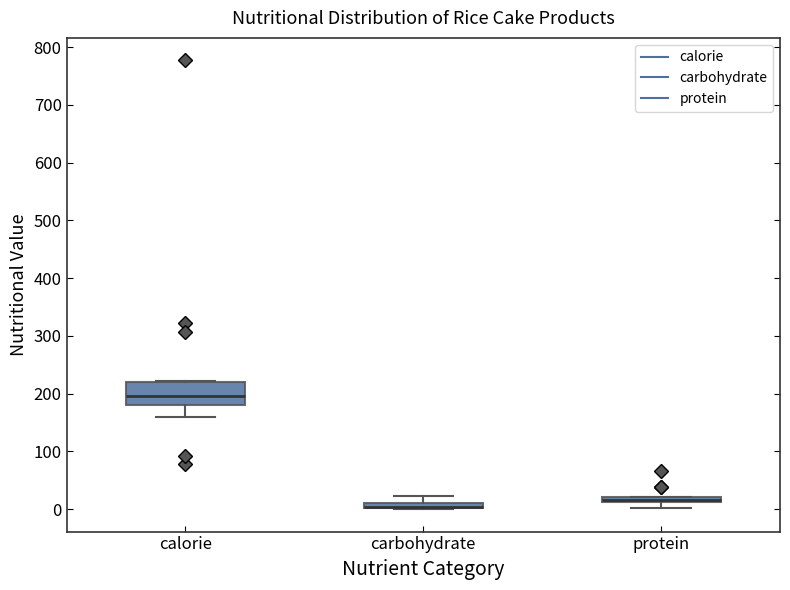

Where is the upper edge of the box for carbohydrate on the y-axis? The values are not printed on the chart, so give them approximately, as read against the axis.

10